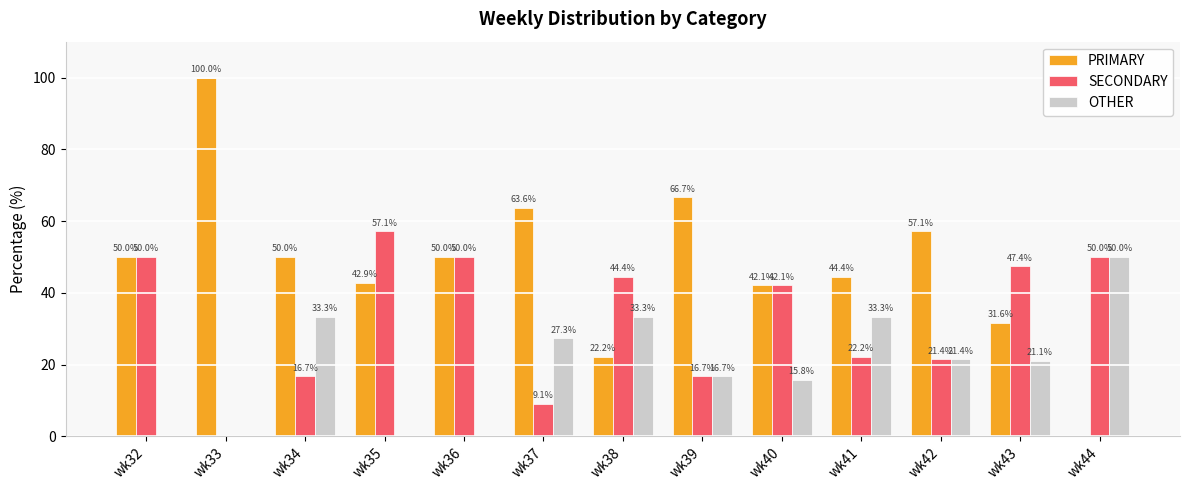

Is it true that SECONDARY equals 15.5 at wk44?

False